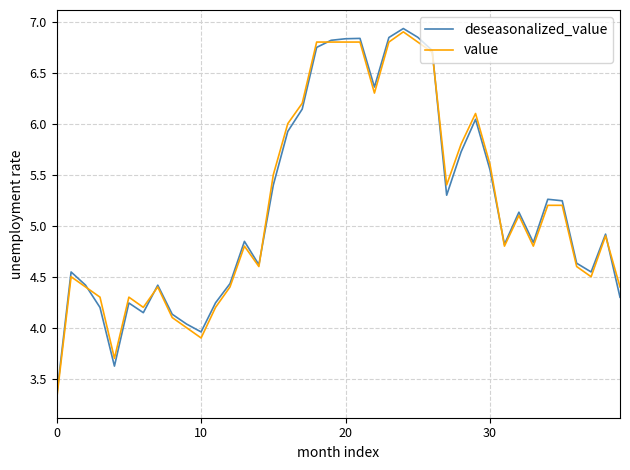

What is the highest value of the value series?

6.9